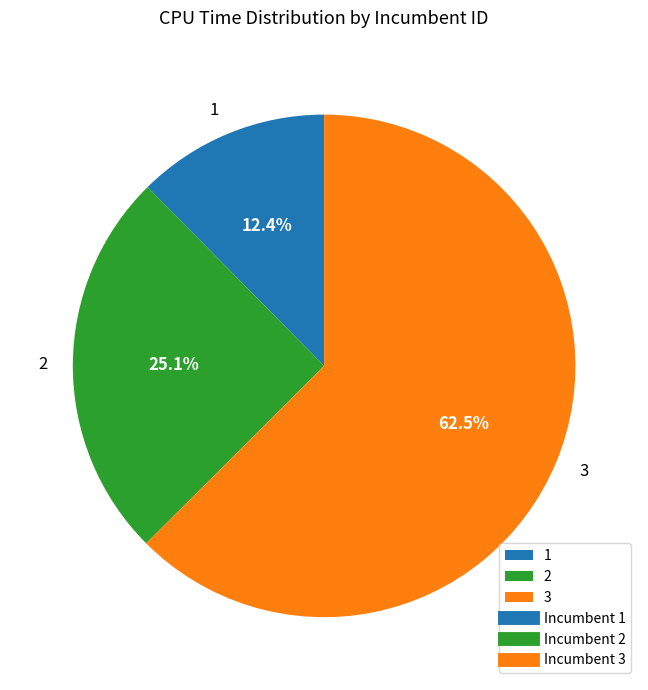

Does any single category account for the majority?

Yes